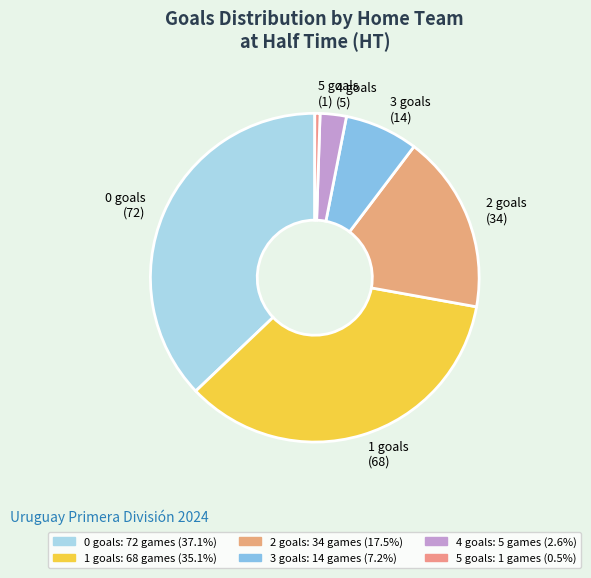

Does 0 represent more than half of the total?

No